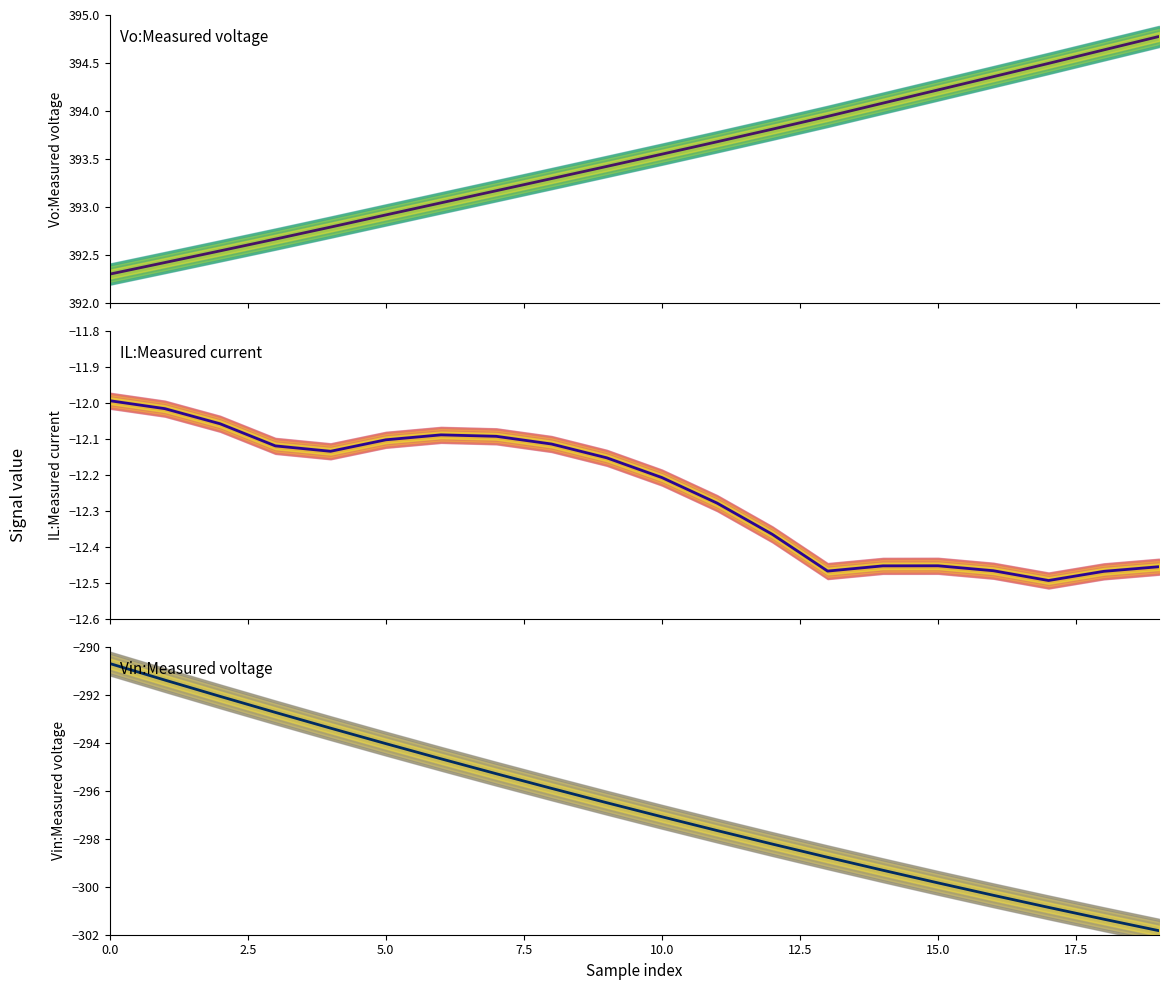

What are all the series names shown in the legend?

Vo:Measured voltage, IL:Measured current, Vin:Measured voltage